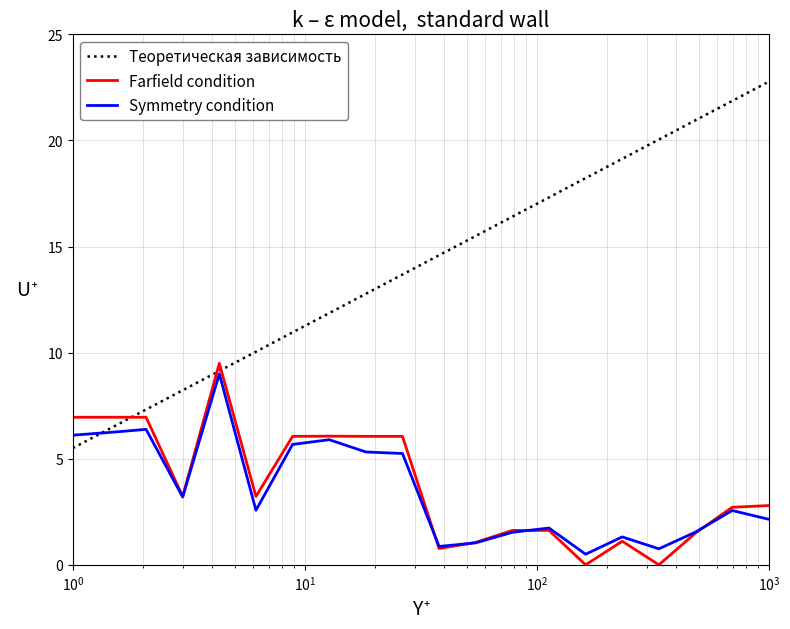

What is the highest value of the Symmetry condition series?

9.0